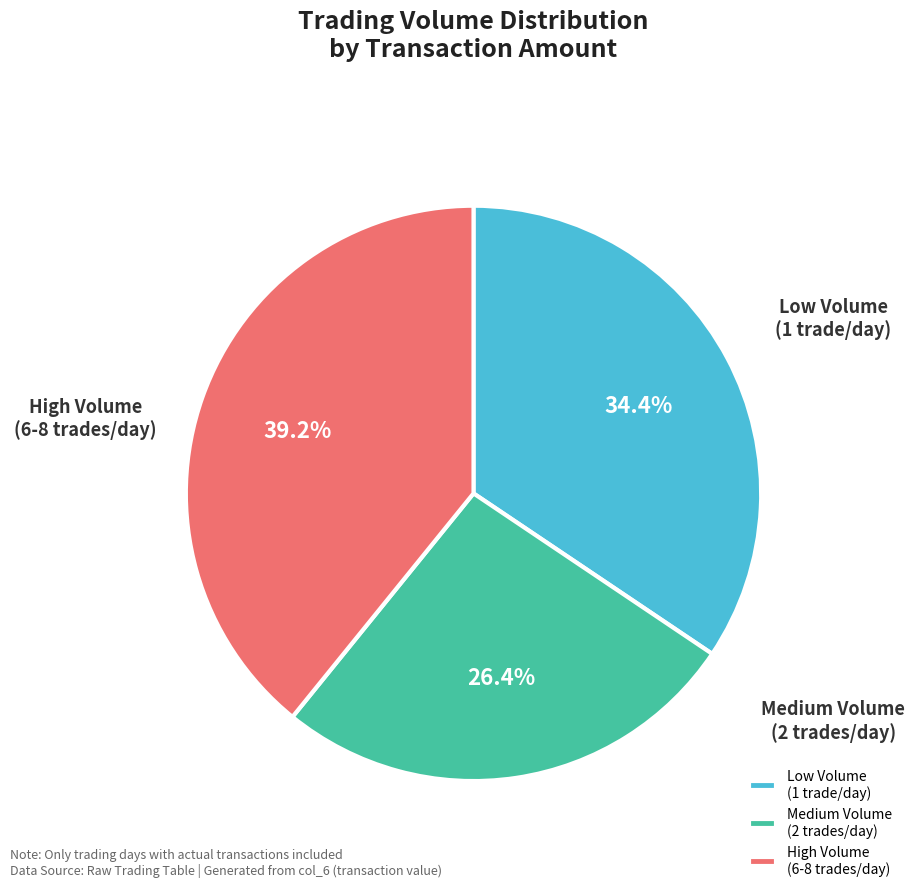

Count the number of slices in the pie.

3